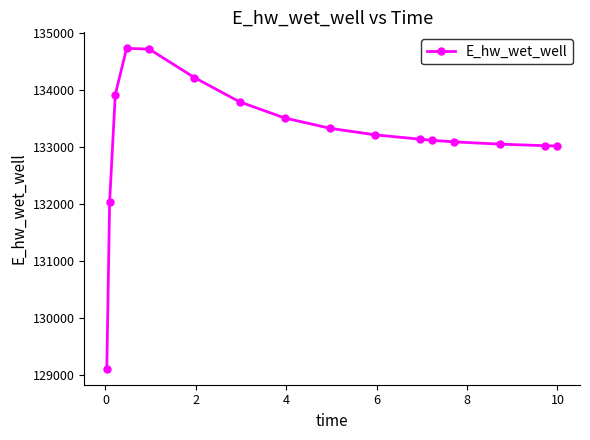

What is the smallest value displayed?

129107.9